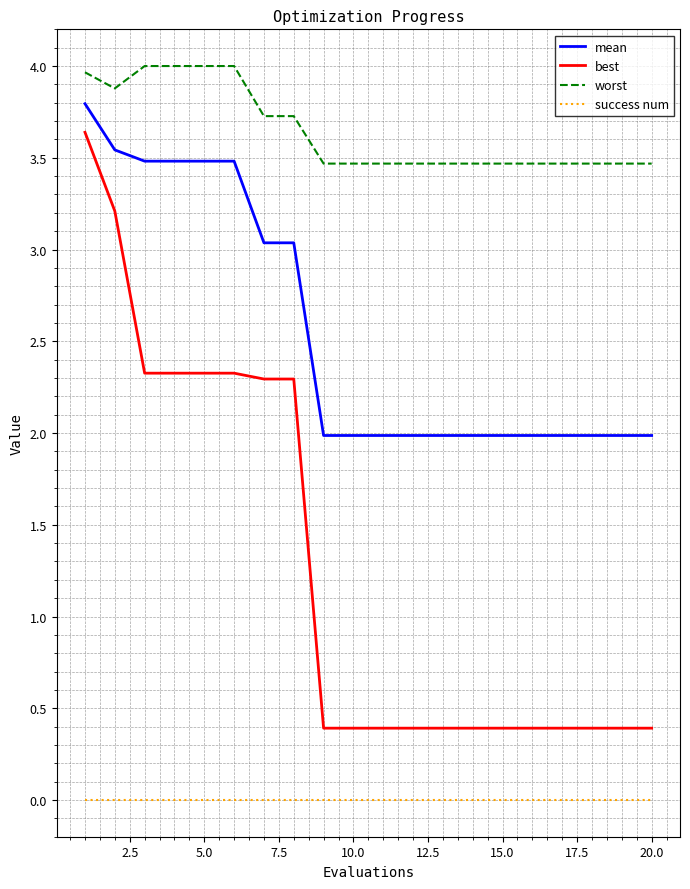

How many series are shown in this chart?

4